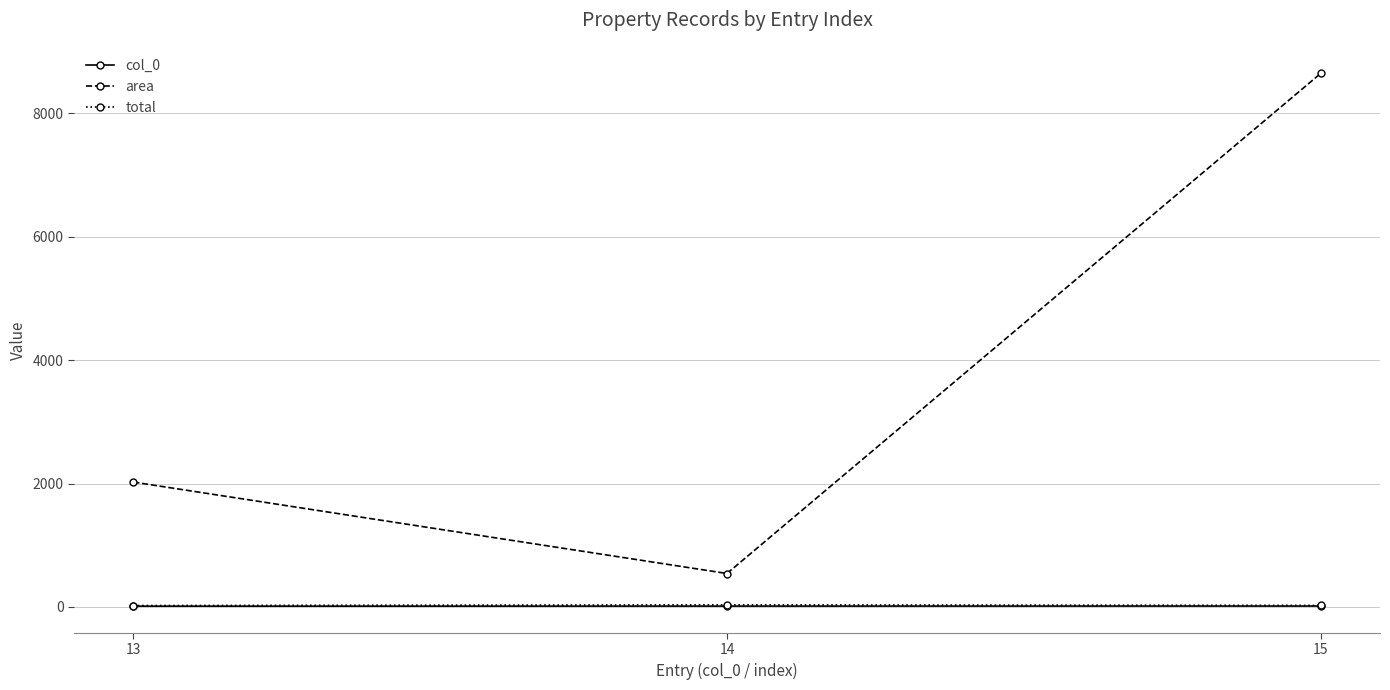

What is the average value of the col_0 series?

14.0